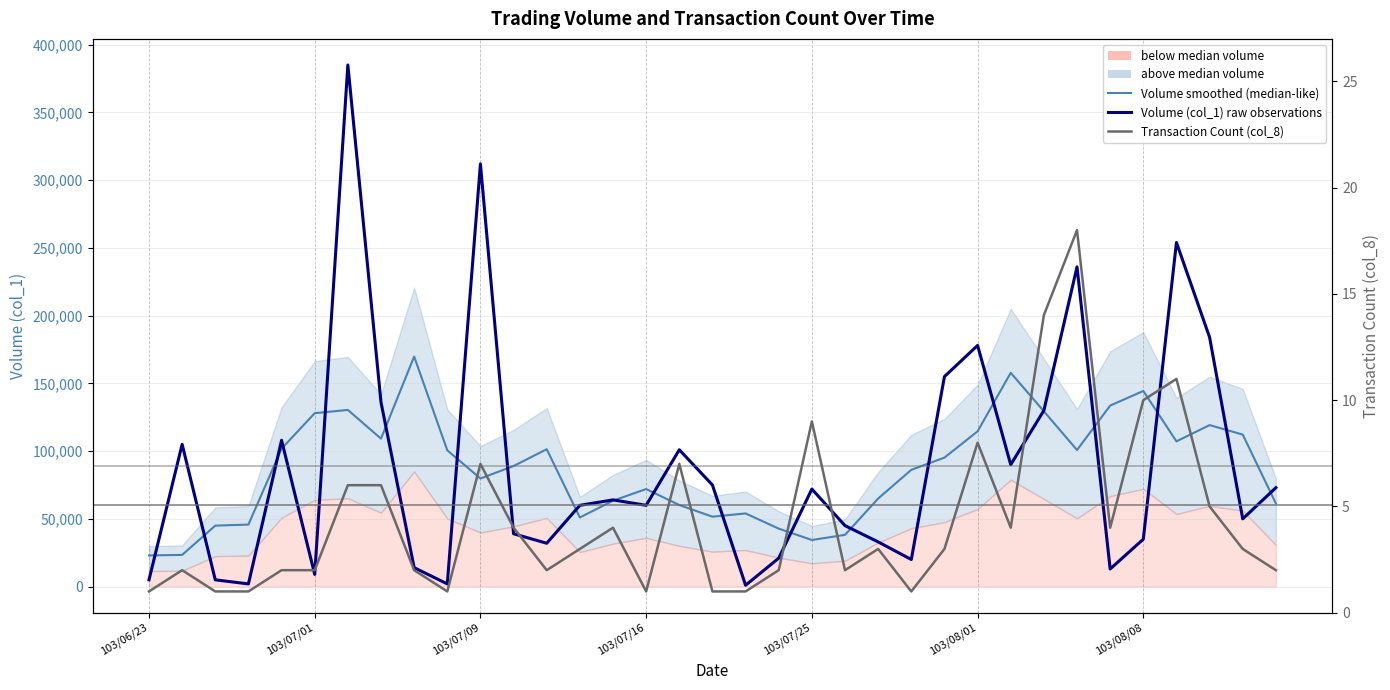

Rank the series at 103/07/25 from lowest to highest value.

Transaction Count (col_8), Volume smoothed (median-like), Volume (col_1) raw observations